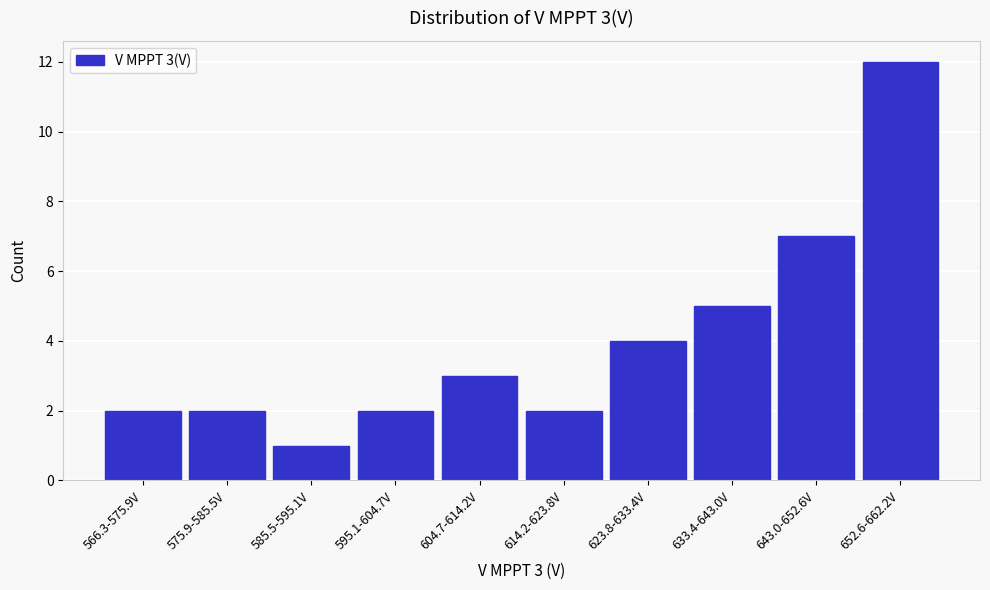

Reading right to left, extract all data points from this chart.

12	7	5	4	2	3	2	1	2	2